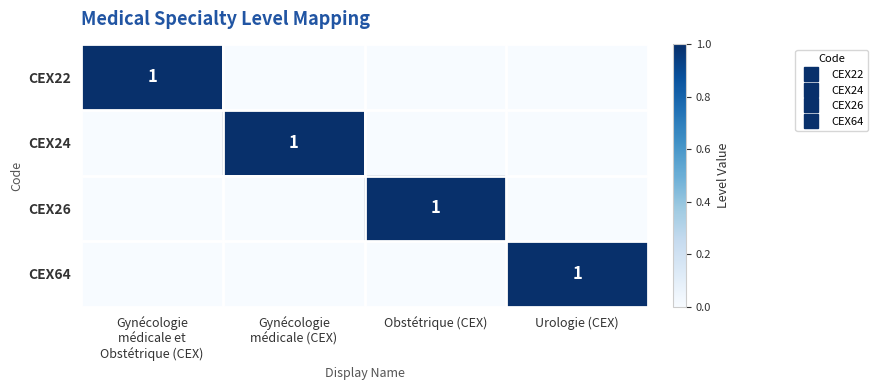

Where is CEX22 nearest to the value 0?

Gynécologie médicale (CEX)